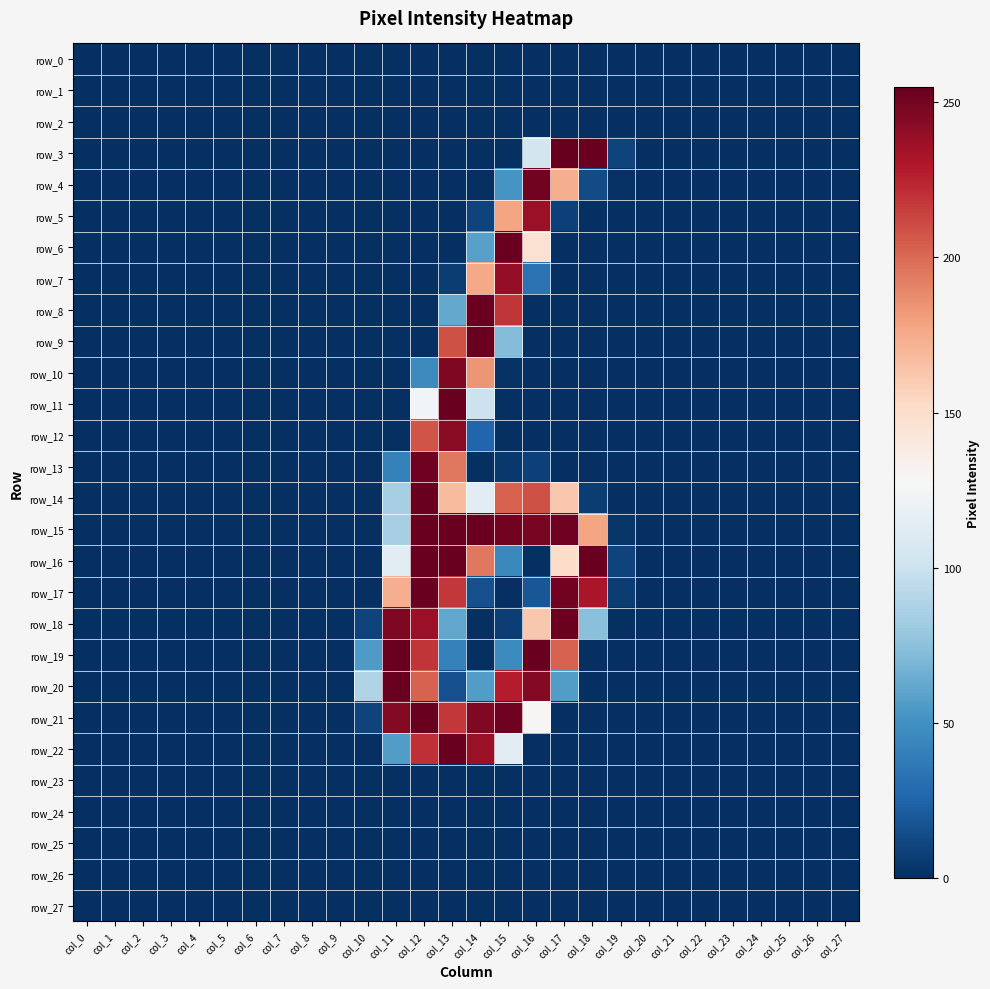

Is the value of row_4 at col_8 greater than the value of row_8 at col_23?

No